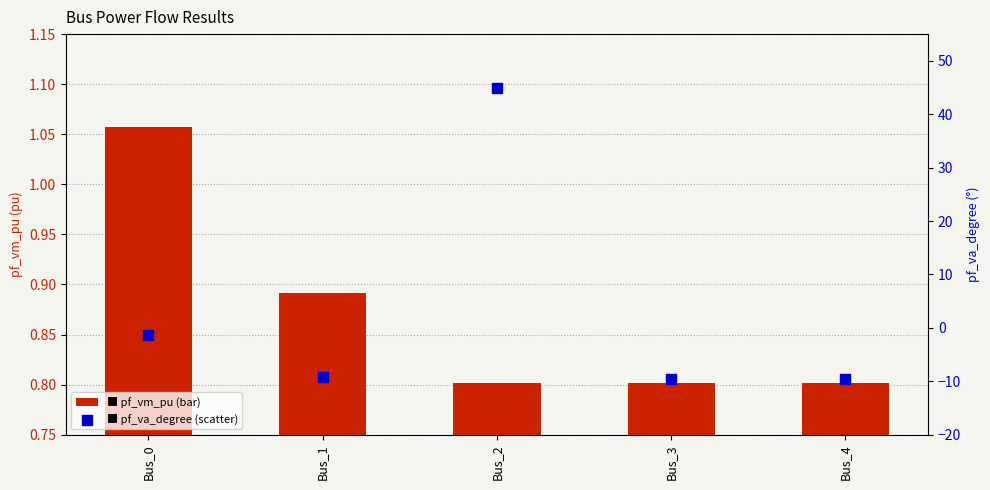

What are all the series names shown in the legend?

pf_vm_pu, pf_va_degree